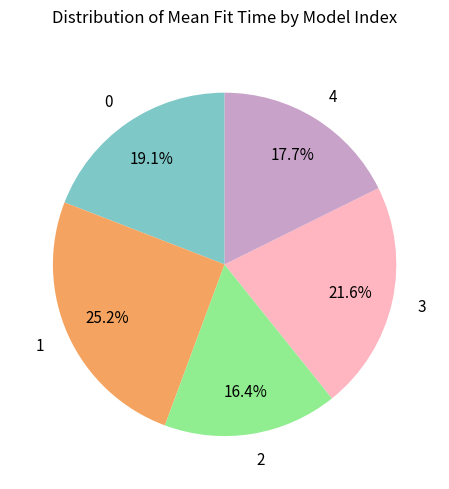

To the nearest percent, what portion does 0 represent?

19%